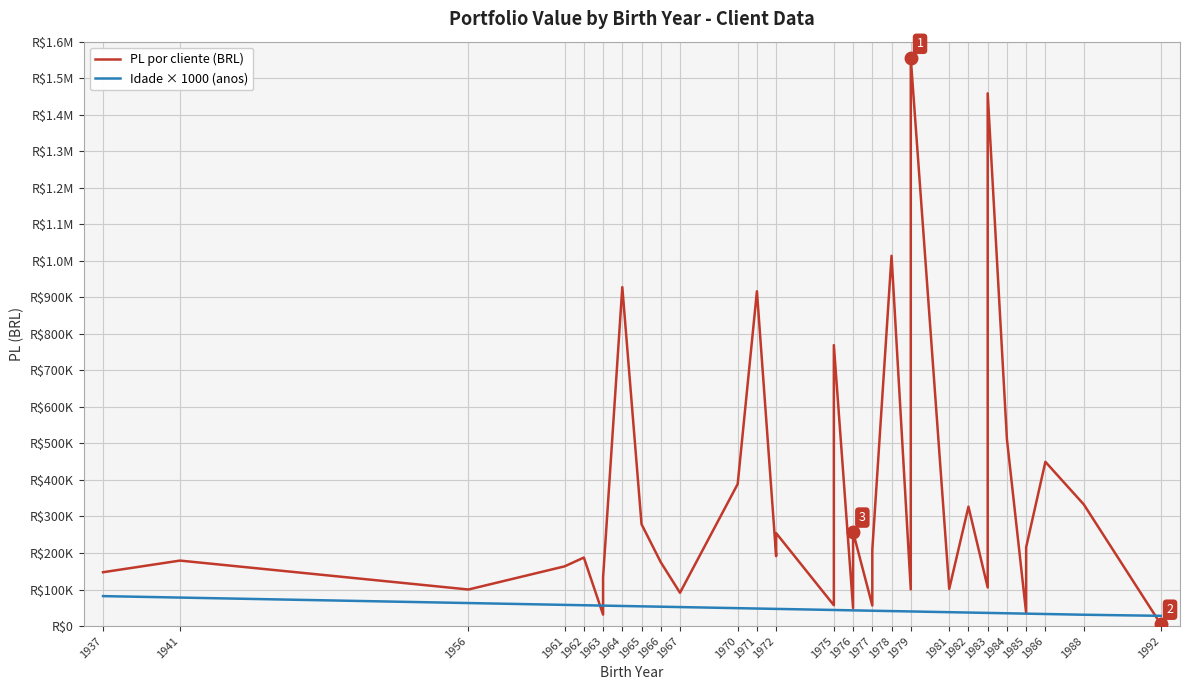

What is the label of the 4th point from the left?

1961